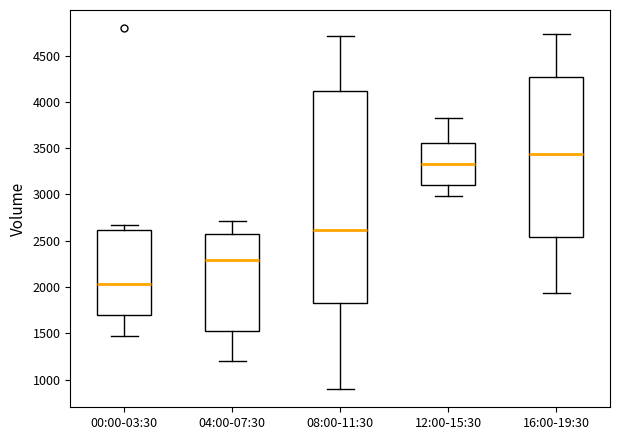

Reading left to right, read every box against the y-axis: the position of its median line, the range the box covers, and the ends of its whiskers. The values are not printed on the chart, so give them approximately, as read against the axis.

00:00-03:30: median 2050, box 1700 to 2600, whiskers 1450 to 2650
04:00-07:30: median 2300, box 1500 to 2600, whiskers 1200 to 2700
08:00-11:30: median 2600, box 1850 to 4100, whiskers 900 to 4700
12:00-15:30: median 3350, box 3100 to 3550, whiskers 3000 to 3850
16:00-19:30: median 3450, box 2550 to 4250, whiskers 1950 to 4750